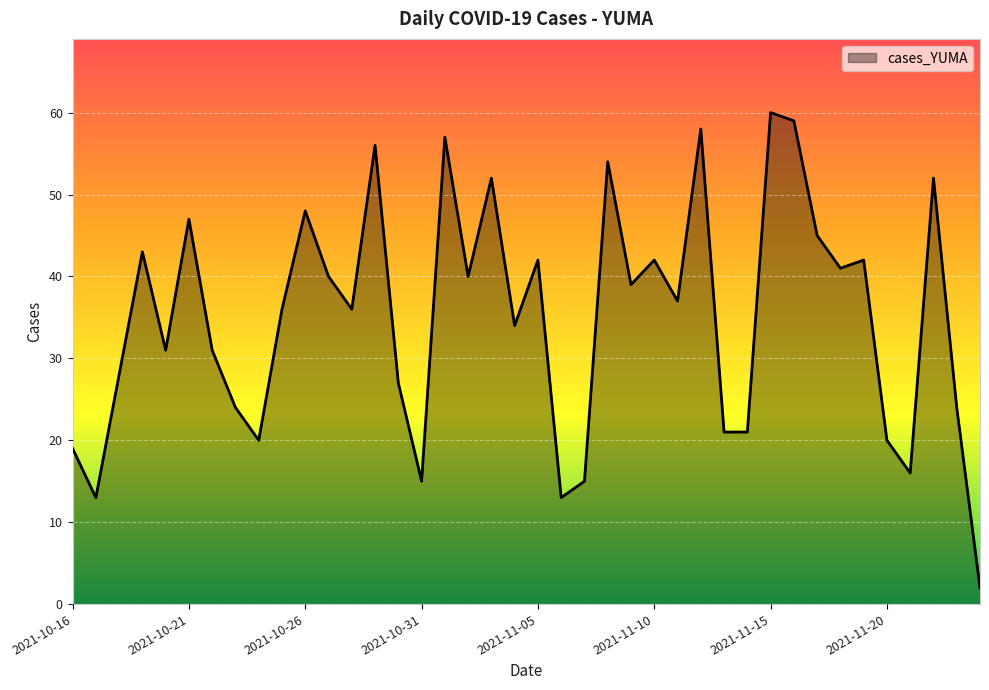

What is the greatest value displayed?

60